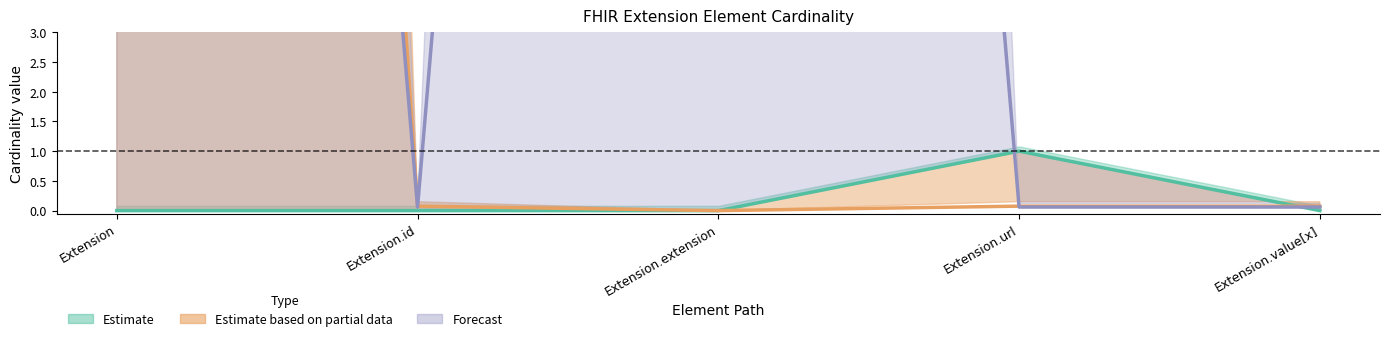

The Base Max_numeric series shows 0.1 at Extension.id. True or false?

False